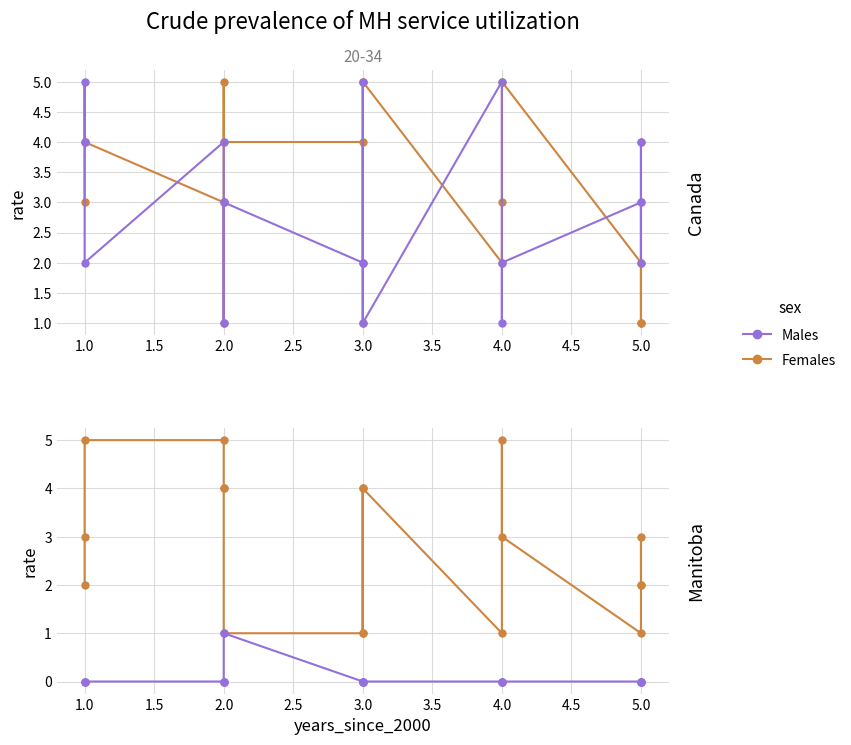

What are all the series names shown in the legend?

Females, Males